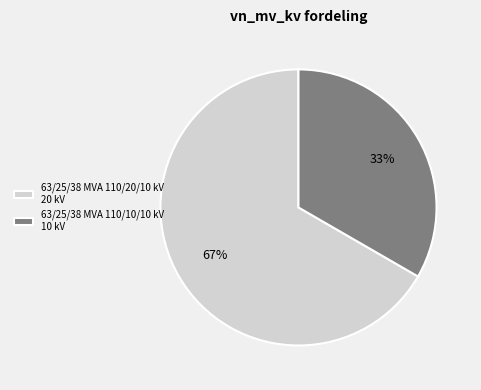

Is there any slice that represents more than half of the pie?

Yes